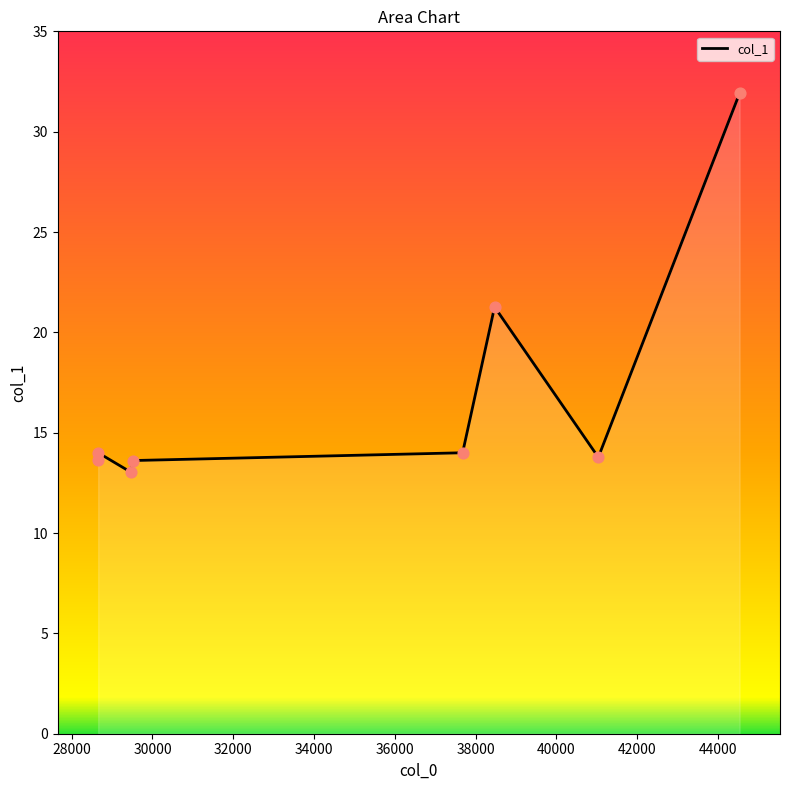

Which has a higher value, 38467.4 or 29525.7?

38467.4